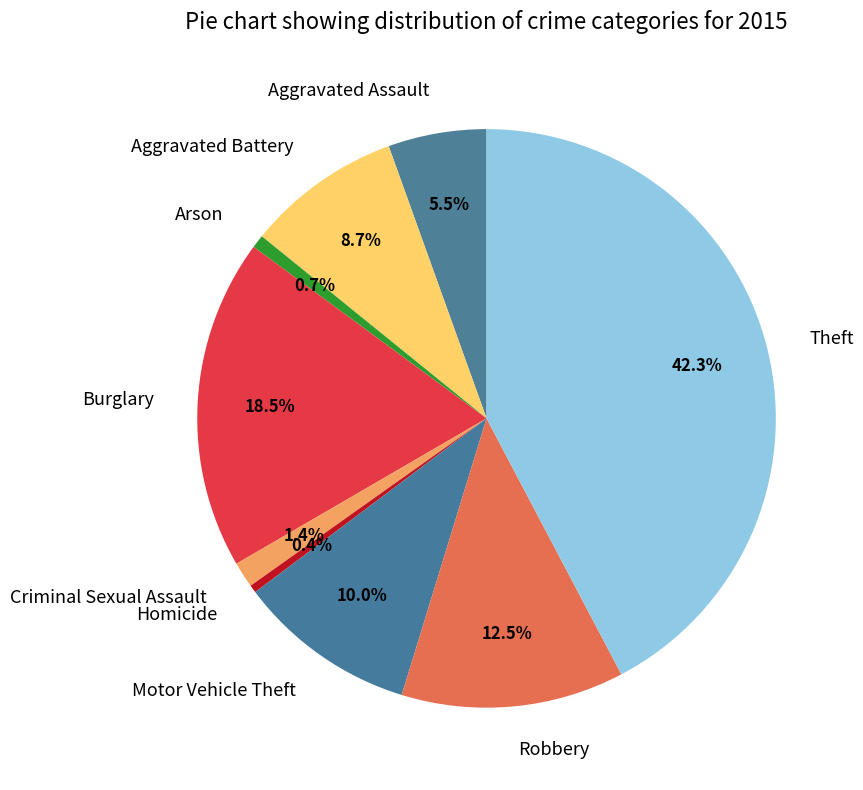

What is the ratio of the value at Aggravated Battery to the value at Robbery?

0.7